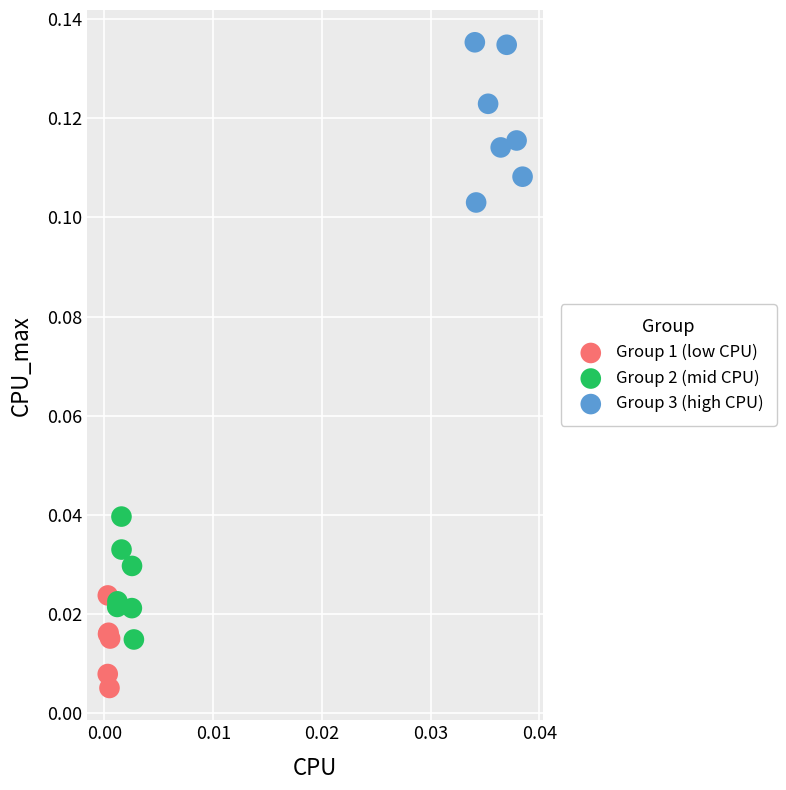

Which series contains the lowest Y value?

Group 1 (low CPU)